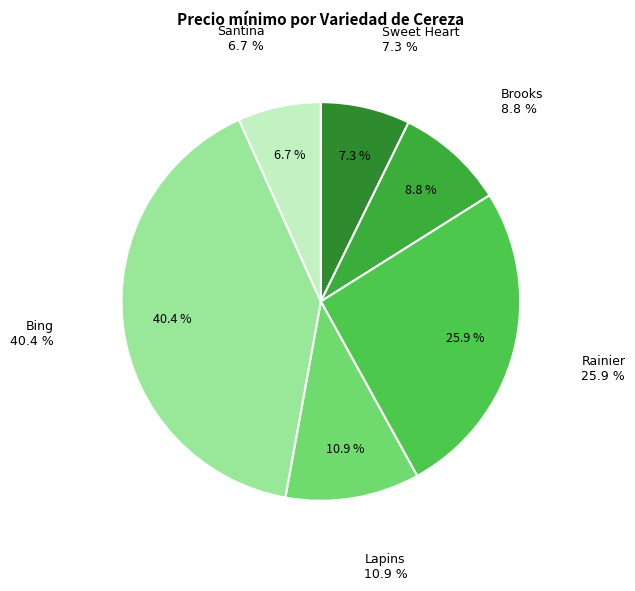

Rank the categories by value from lowest to highest.

Santina, Sweet Heart, Brooks, Lapins, Rainier, Bing